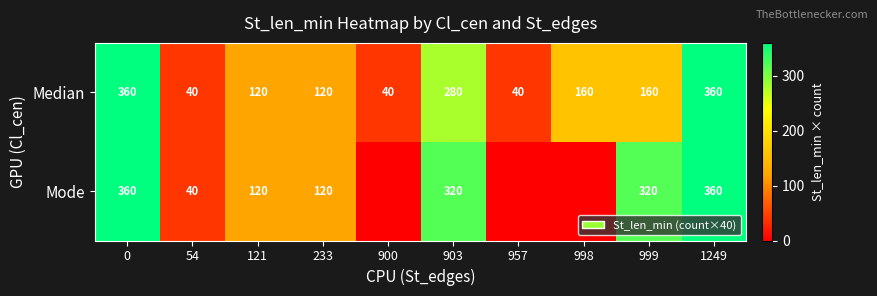

Count the Median values in the range 40 to 280.

8